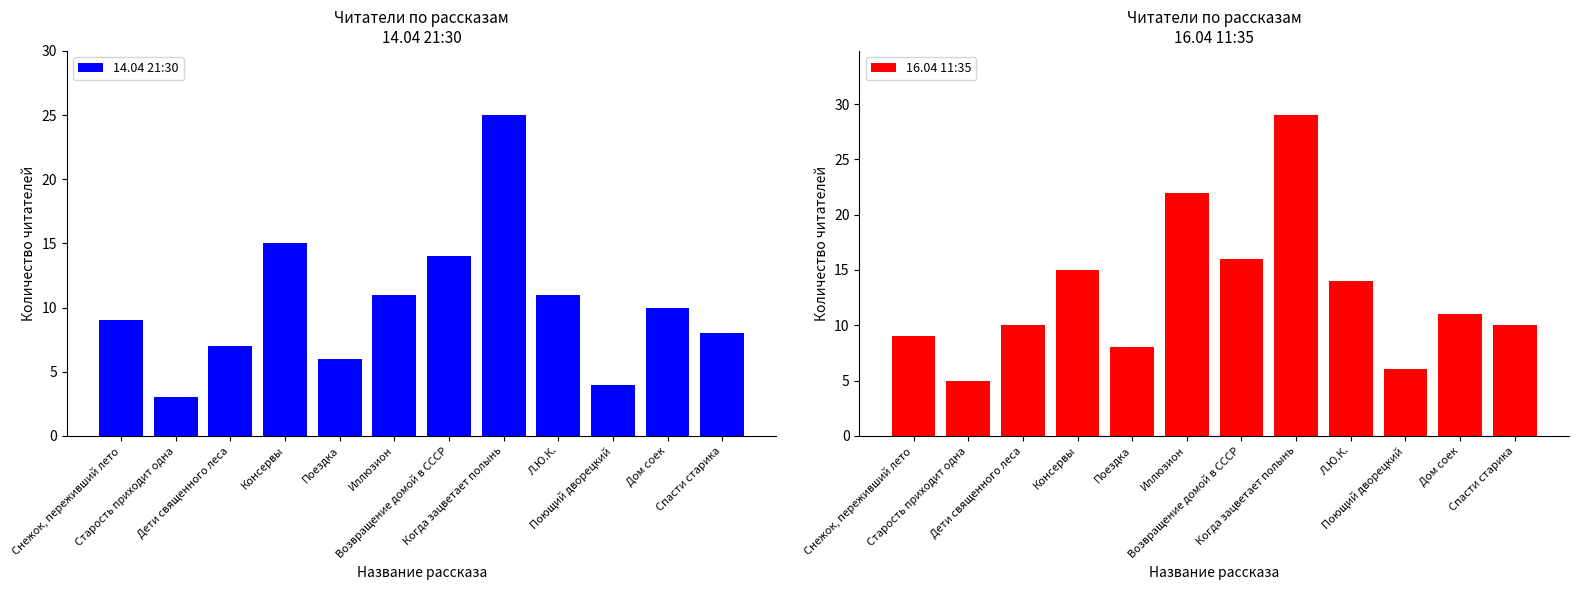

Where is 14.04 21:30 nearest to the value 14?

Возвращение домой в СССР